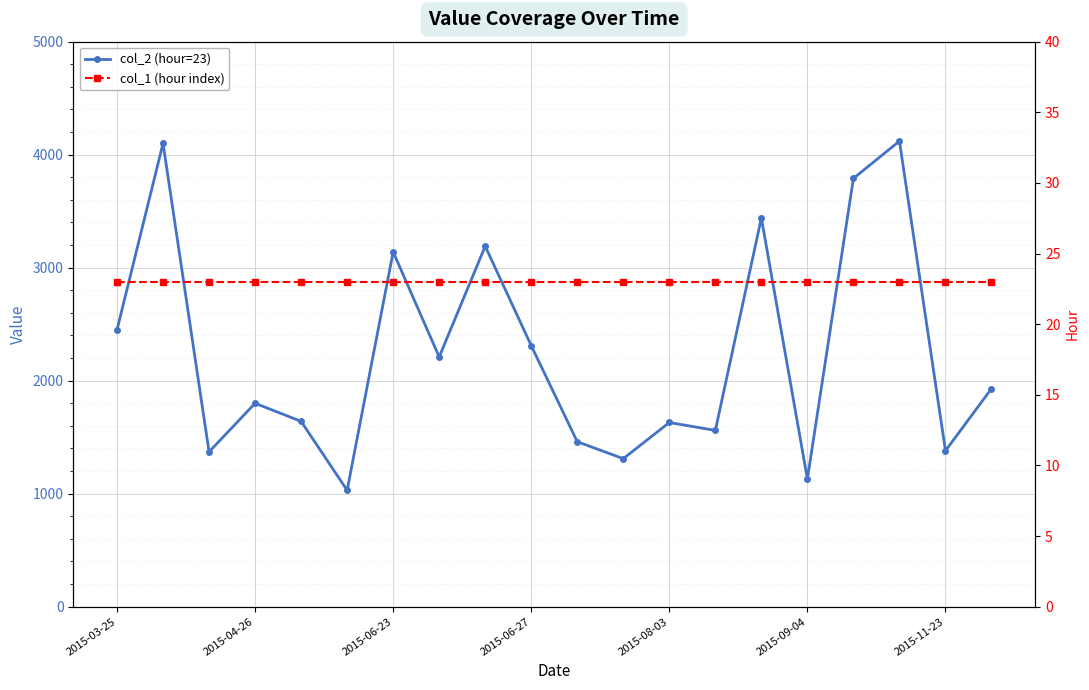

True or false: col_2 (hour=23) and col_1 (hour index) intersect in this chart.

False